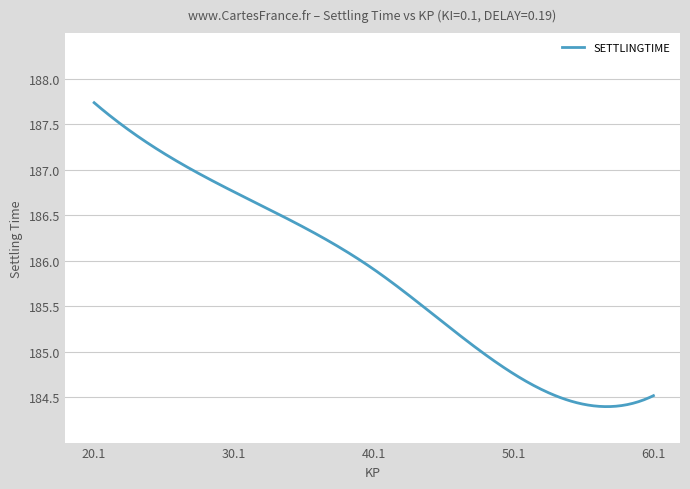

Does the chart have visible grid lines?

Yes